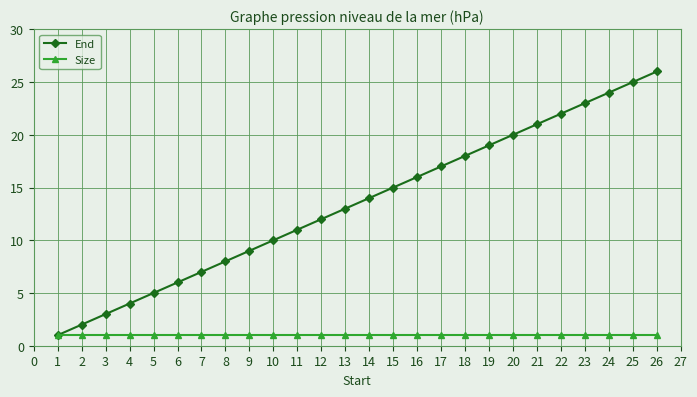

Which series has the largest total across all categories?

End